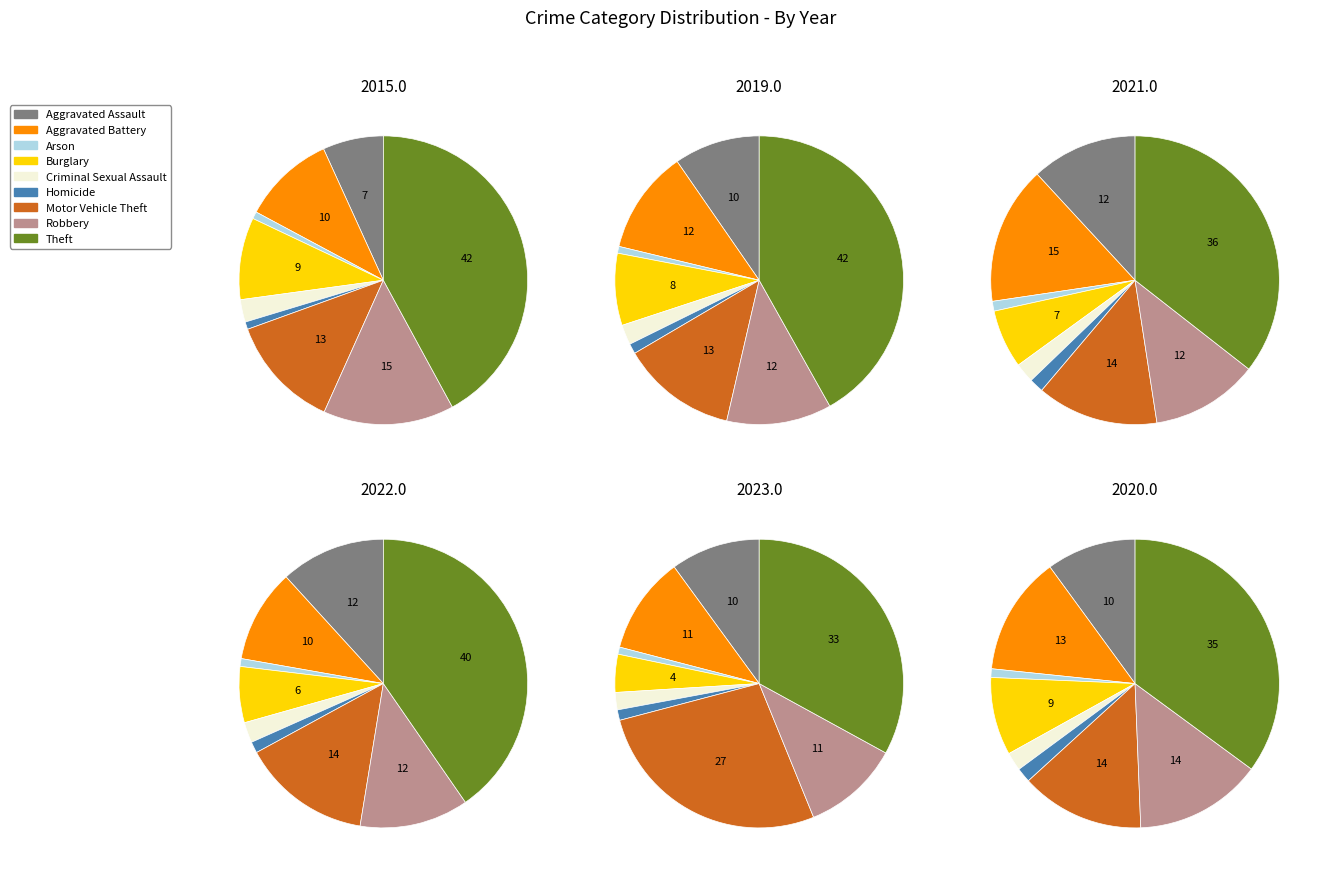

Combined, do Burglary and Aggravated Assault account for over 50%?

No